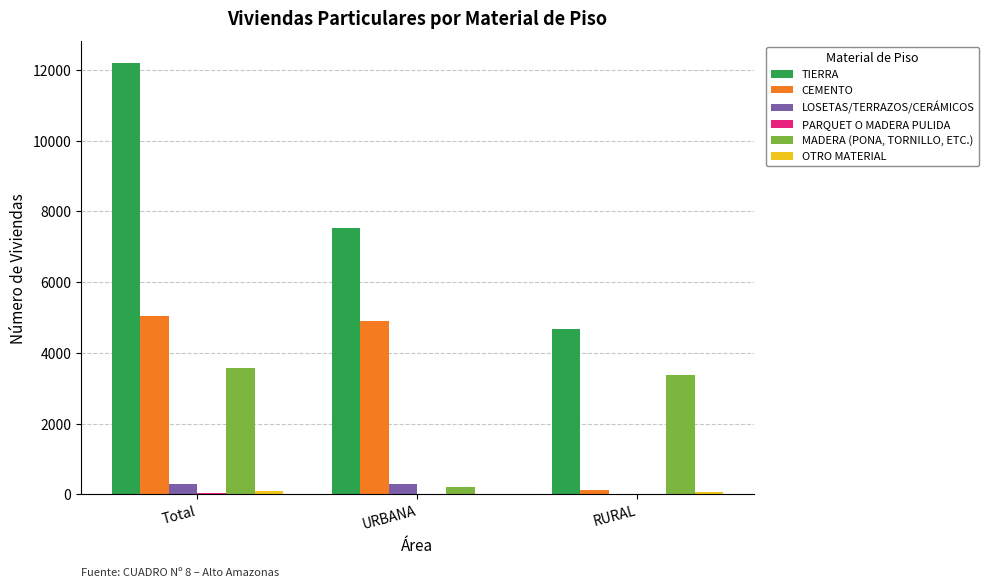

Where is LOSETAS/TERRAZOS/CERÁMICOS nearest to the value 157?

URBANA